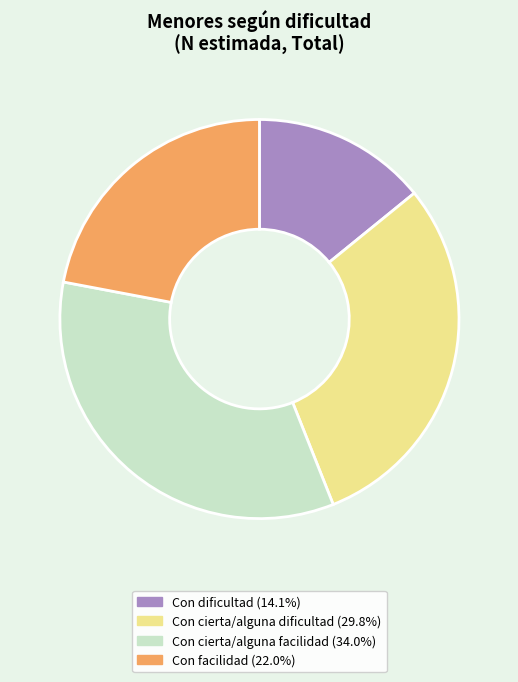

The Con dificultad slice represents 14% of the pie. True or false?

True